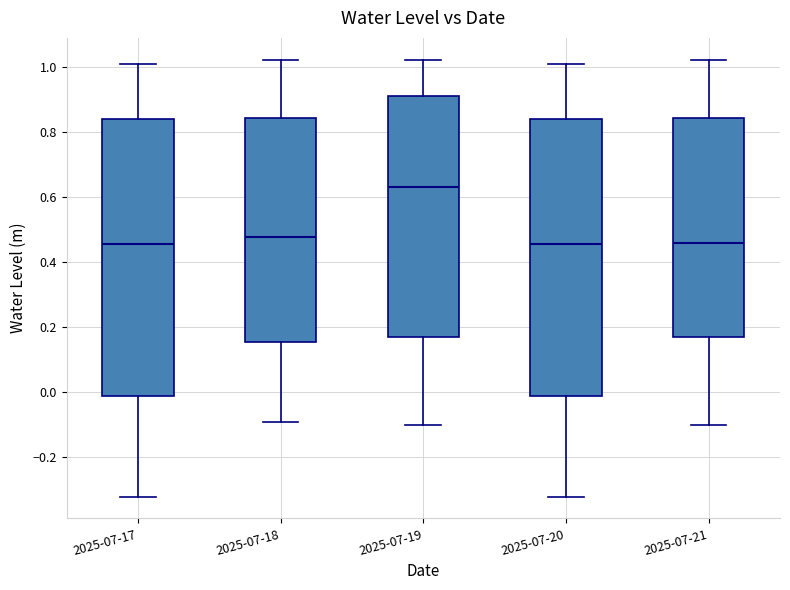

Where does the upper whisker of the box for 2025-07-20 end on the y-axis? The values are not printed on the chart, so give them approximately, as read against the axis.

1.02